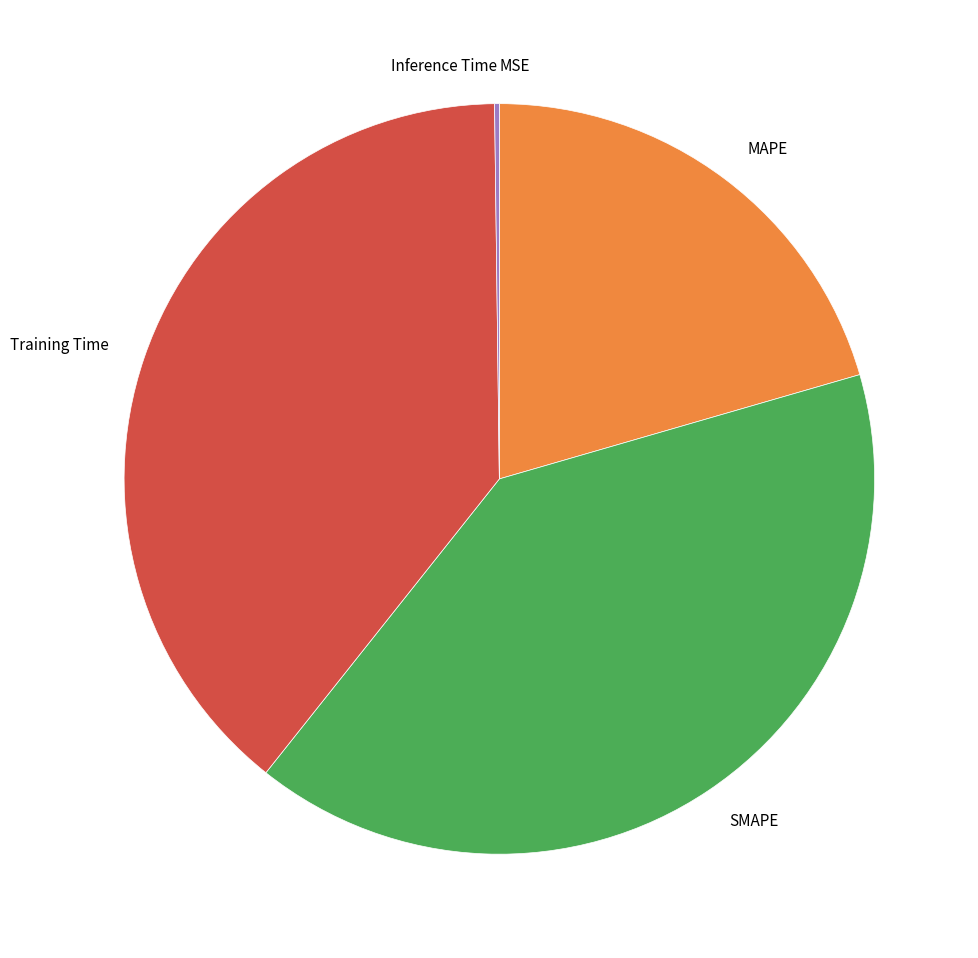

Which has a higher value, MAPE or SMAPE?

SMAPE